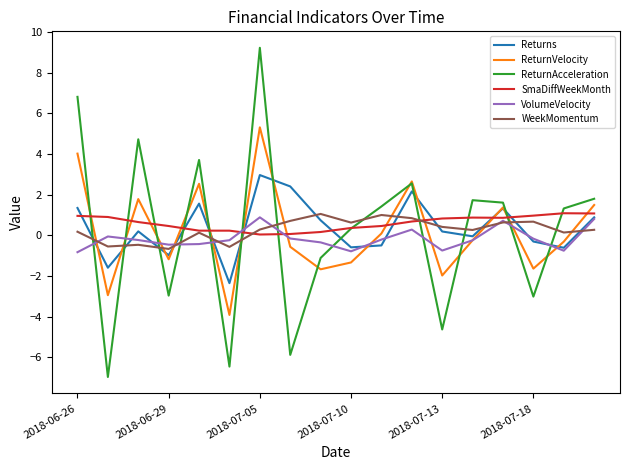

Which series ends up on top after the final intersection of Returns and ReturnAcceleration?

ReturnAcceleration